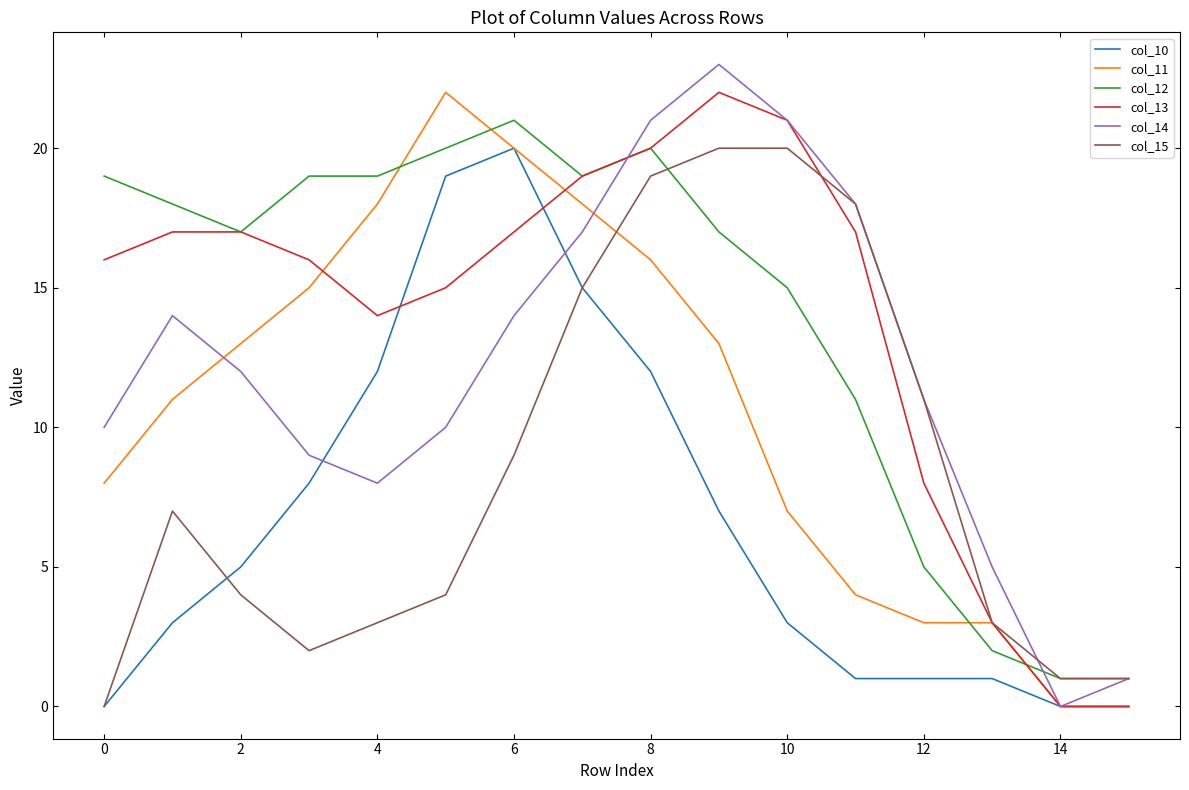

Does the chart display data point markers on the line(s)?

No